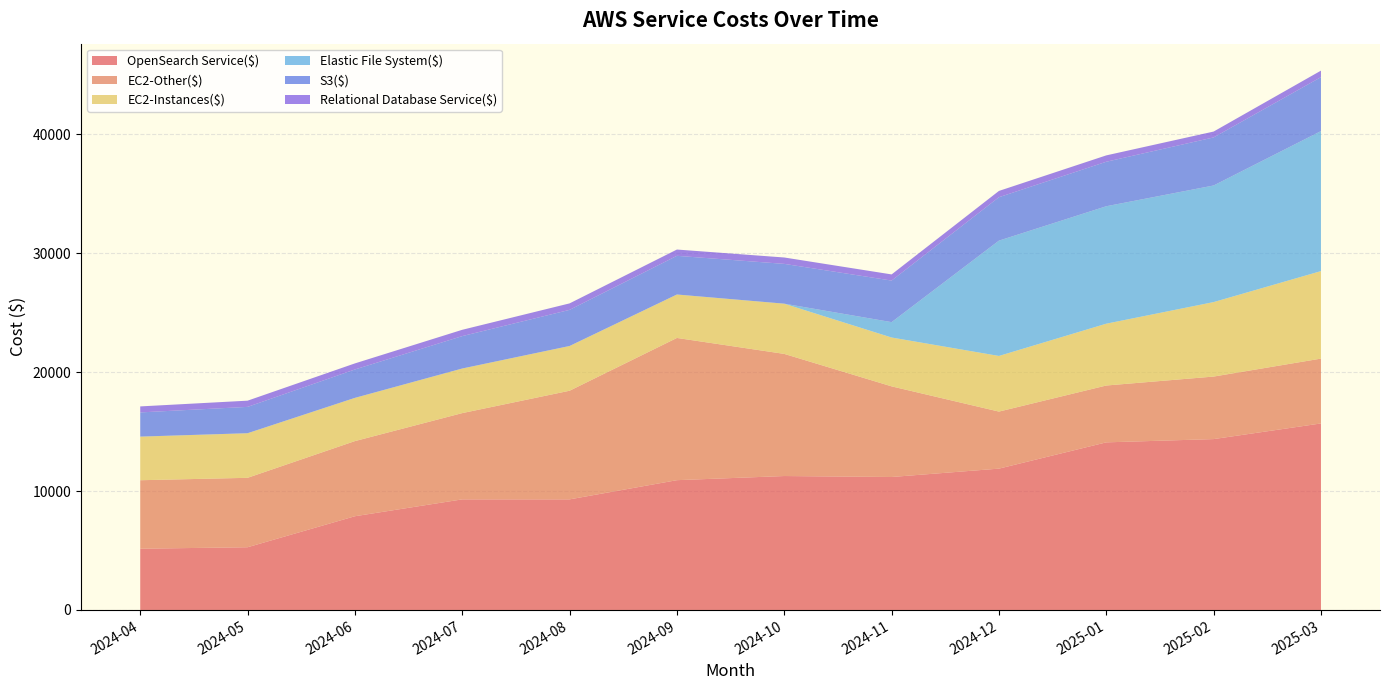

Reading left to right, extract all data points from this chart.

OpenSearch Service($): 2024-04=5149.2	2024-05=5273.0	2024-06=7879.6	2024-07=9297.7	2024-08=9297.1	2024-09=10910.9	2024-10=11258.9	2024-11=11178.1	2024-12=11881.2	2025-01=14089.6	2025-02=14363.9	2025-03=15679.1
EC2-Other($): 2024-04=5756.7	2024-05=5835.6	2024-06=6315.8	2024-07=7250.2	2024-08=9131.8	2024-09=11954.9	2024-10=10265.7	2024-11=7618.4	2024-12=4794.3	2025-01=4777.8	2025-02=5255.8	2025-03=5450.6
EC2-Instances($): 2024-04=3663.6	2024-05=3745.9	2024-06=3631.0	2024-07=3746.2	2024-08=3758.8	2024-09=3649.5	2024-10=4219.6	2024-11=4106.2	2024-12=4676.9	2025-01=5197.0	2025-02=6260.6	2025-03=7355.5
Elastic File System($): 2024-04=4.4	2024-05=4.7	2024-06=4.4	2024-07=4.2	2024-08=4.4	2024-09=4.3	2024-10=4.3	2024-11=1291.8	2024-12=9693.4	2025-01=9872.1	2025-02=9801.4	2025-03=11768.6
S3($): 2024-04=2032.8	2024-05=2212.6	2024-06=2386.0	2024-07=2722.5	2024-08=3034.8	2024-09=3249.8	2024-10=3343.7	2024-11=3494.4	2024-12=3651.1	2025-01=3740.5	2025-02=4040.1	2025-03=4536.4
Relational Database Service($): 2024-04=504.2	2024-05=521.9	2024-06=510.0	2024-07=530.5	2024-08=544.5	2024-09=528.5	2024-10=536.8	2024-11=517.0	2024-12=527.5	2025-01=535.0	2025-02=493.9	2025-03=545.9